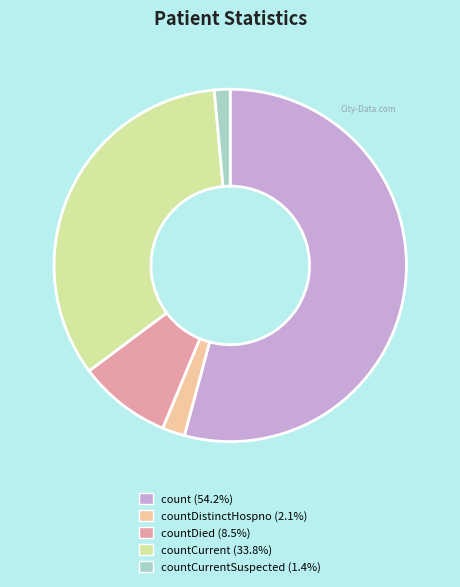

Is there any slice that represents more than half of the pie?

Yes